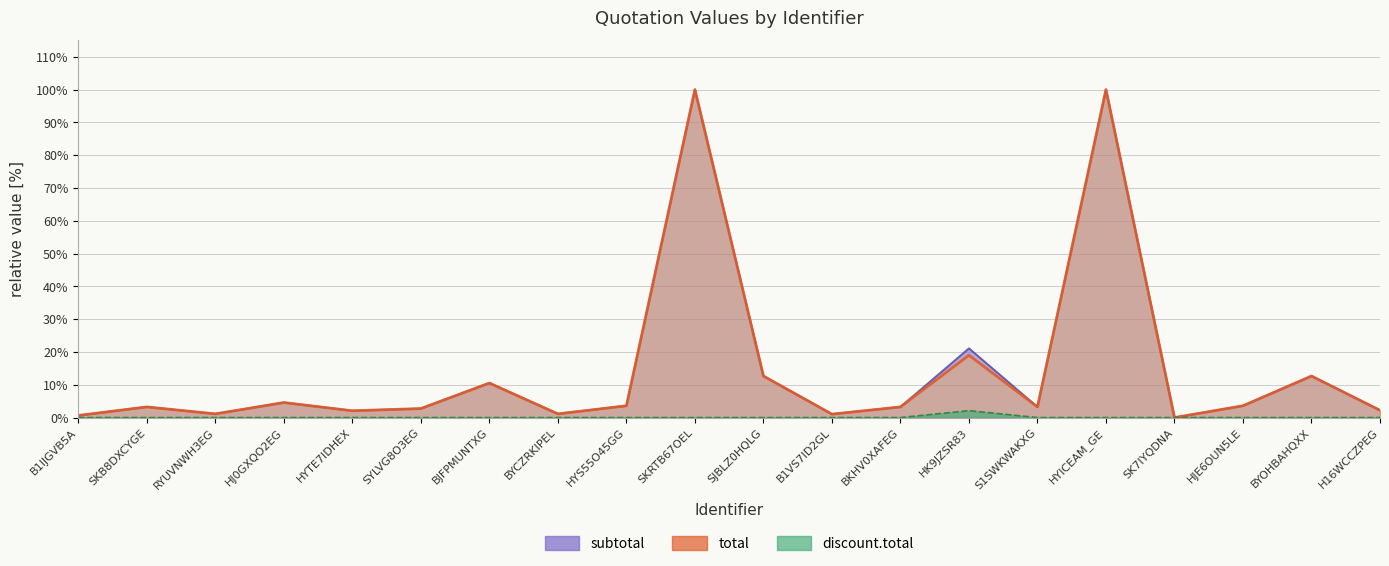

Which has a higher value, SKB8DXCYGE or HYTE7IDHEX?

SKB8DXCYGE